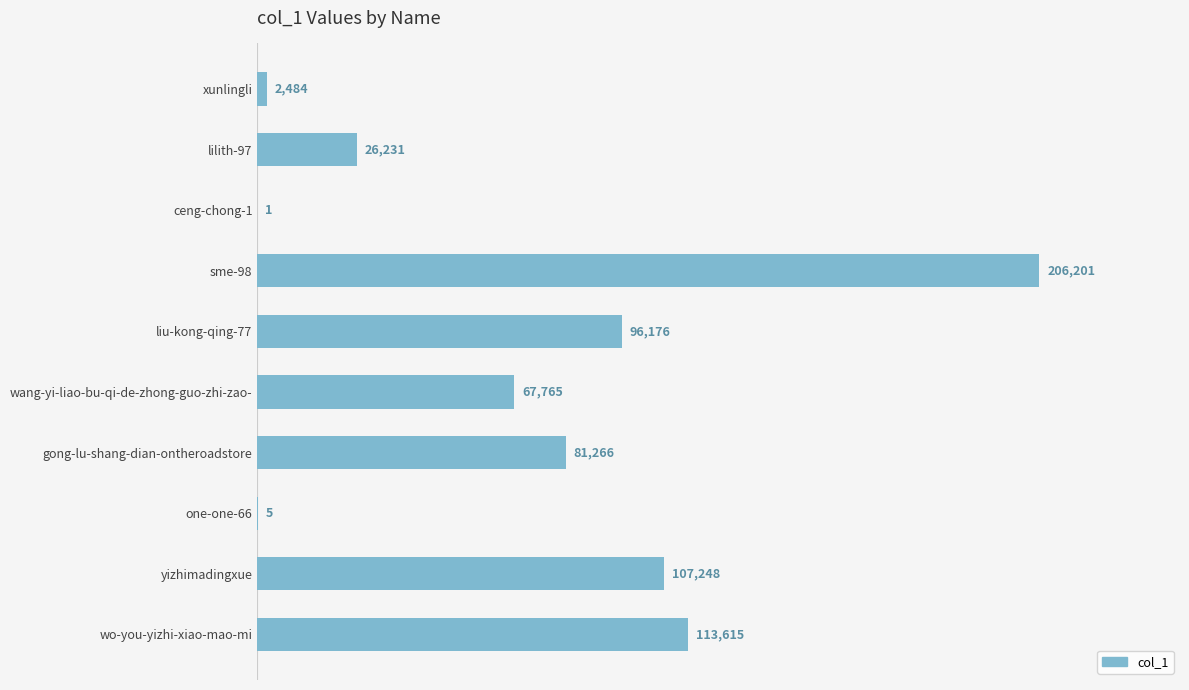

What is the greatest value displayed?

206201